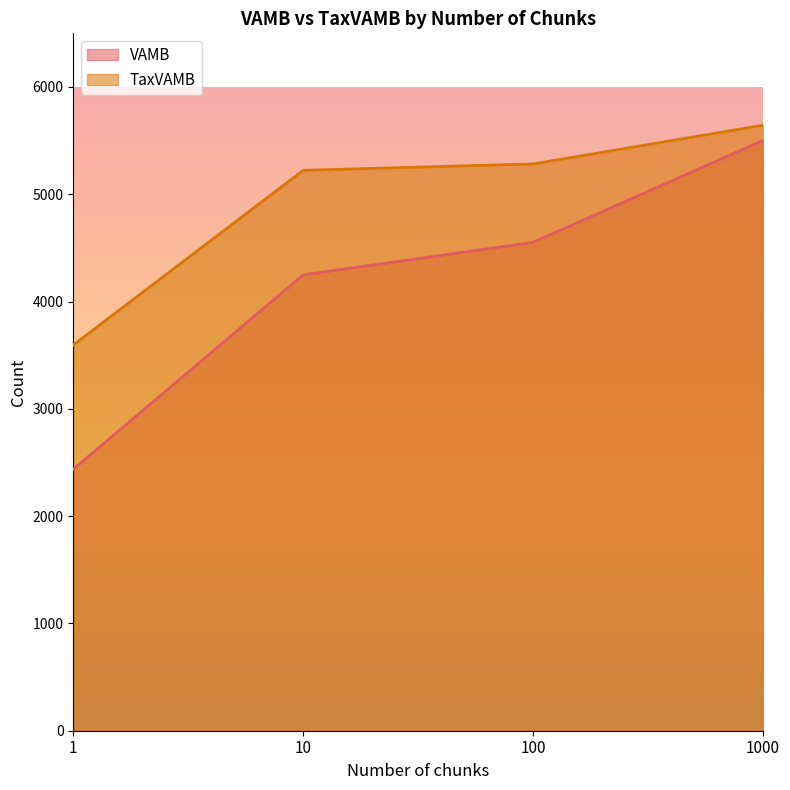

What is the maximum value for TaxVAMB?

5644